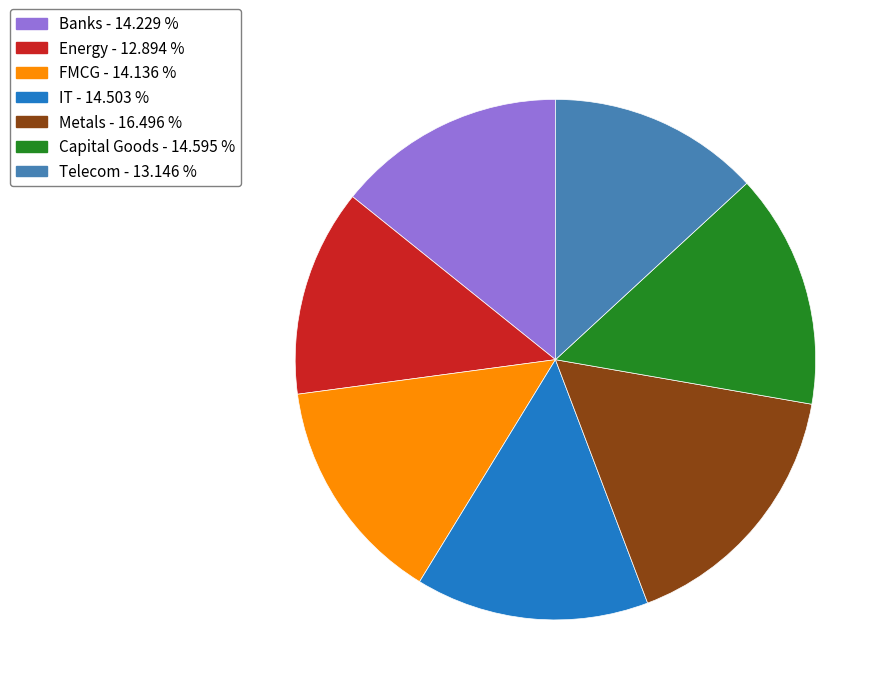

What is the ratio of the value at Metals to the value at IT?

1.1